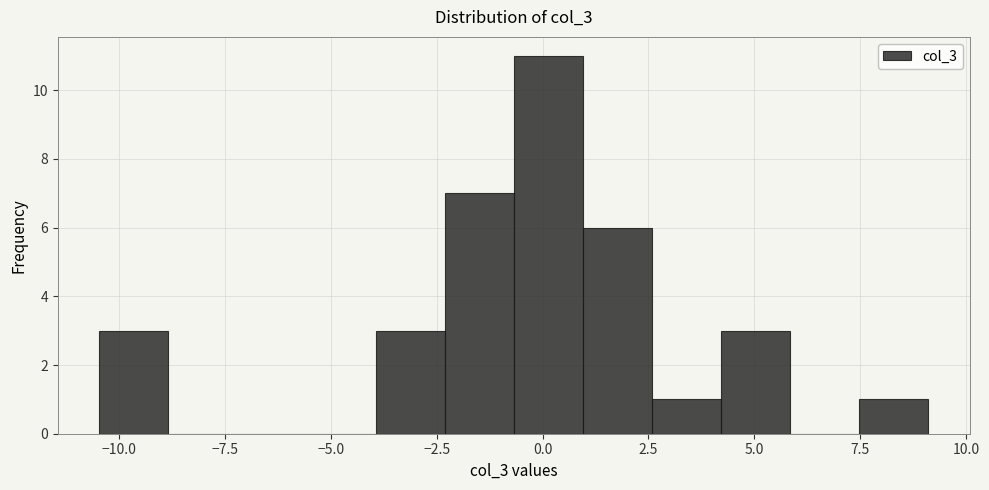

Around what value on the x-axis is the tallest bar? Give the approximate position of its centre, as read against the axis.

0.0